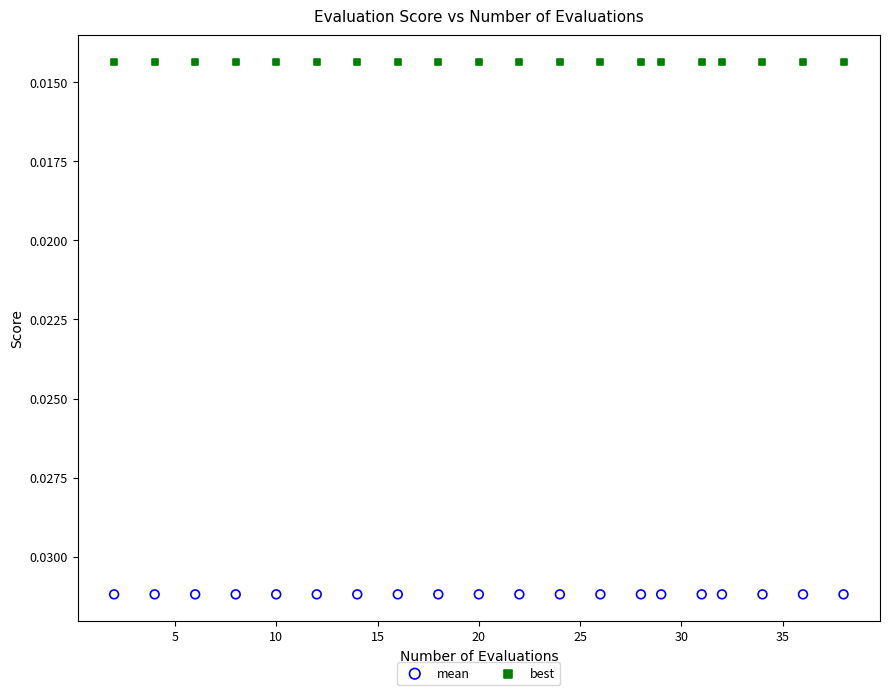

What are all the series names shown in the legend?

mean, best